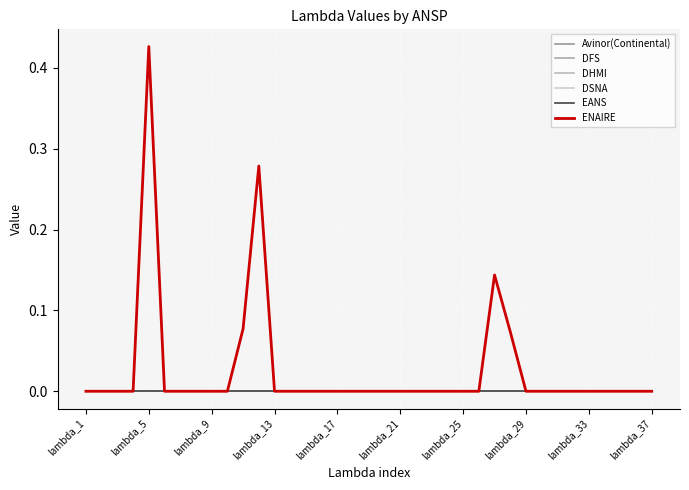

Which series has the largest range (max minus min)?

ENAIRE